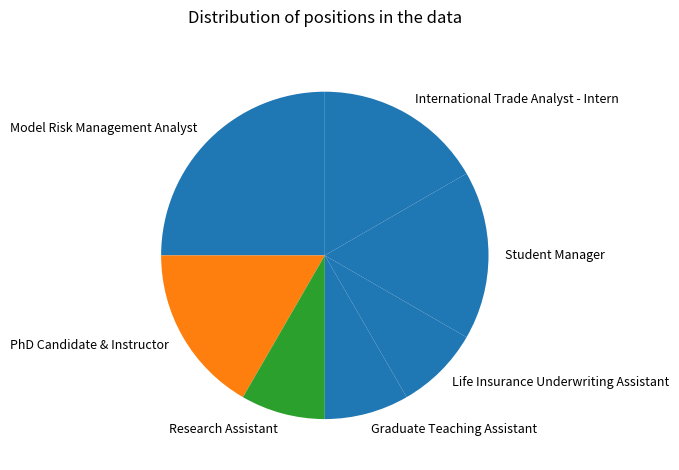

Does any single category account for the majority?

No